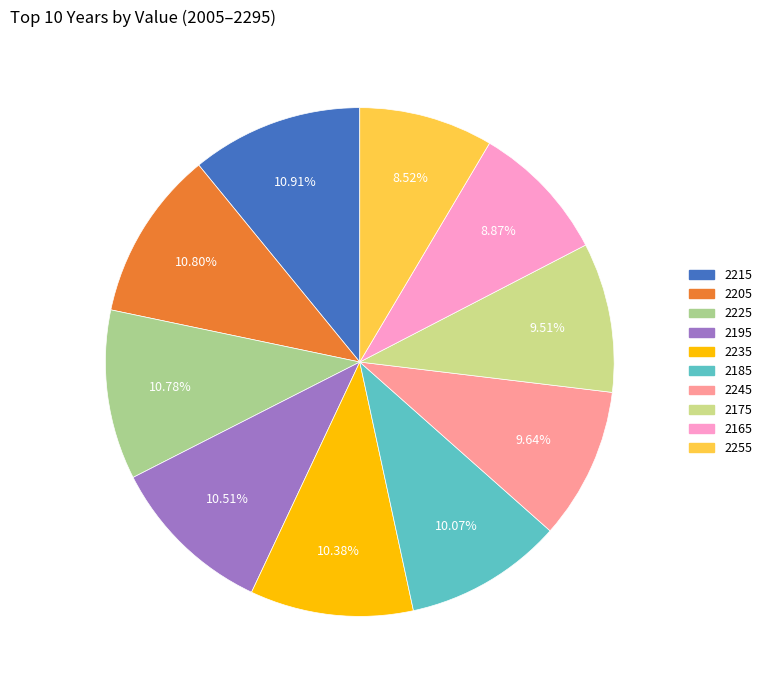

How many slices are in this pie chart?

10